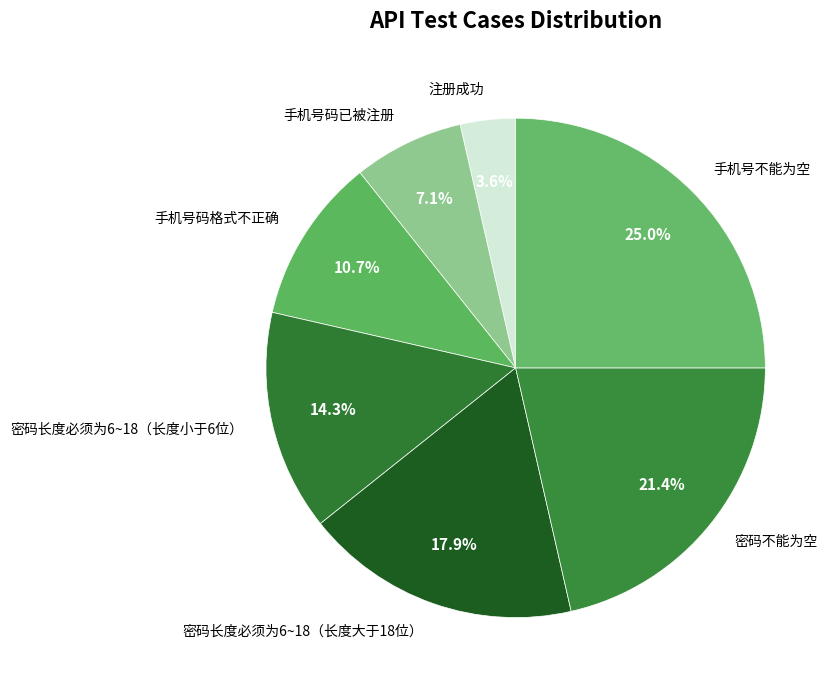

The 密码长度必须为6~18（长度小于6位） slice represents 14% of the pie. True or false?

True